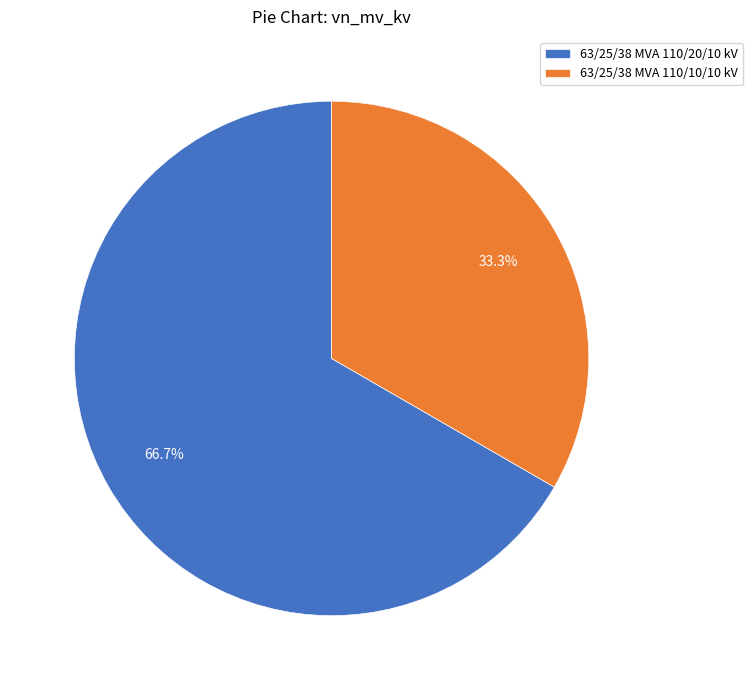

Which category has the biggest portion of the pie?

63/25/38 MVA 110/20/10 kV